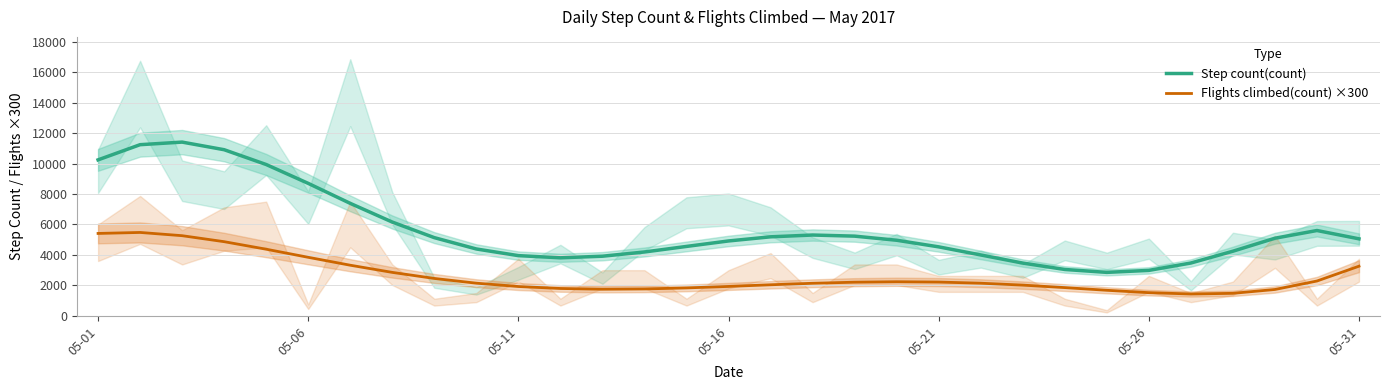

Rank the series by their maximum value, from lowest to highest.

Flights climbed(count) ×300, Step count(count)